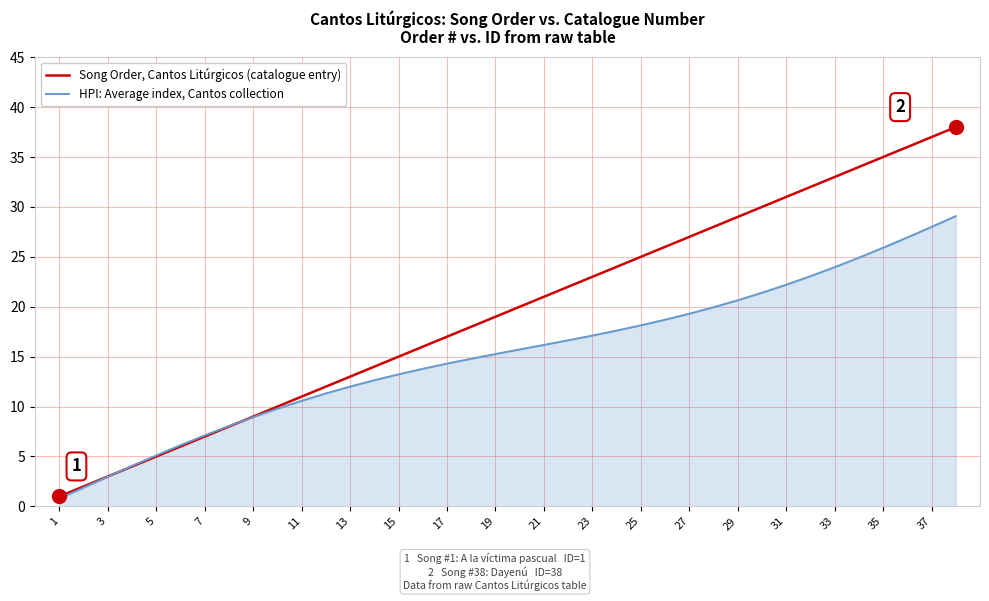

List the series in order of their peak value, lowest first.

HPI: Average index, Cantos collection, Song Order, Cantos Litúrgicos (catalogue entry)